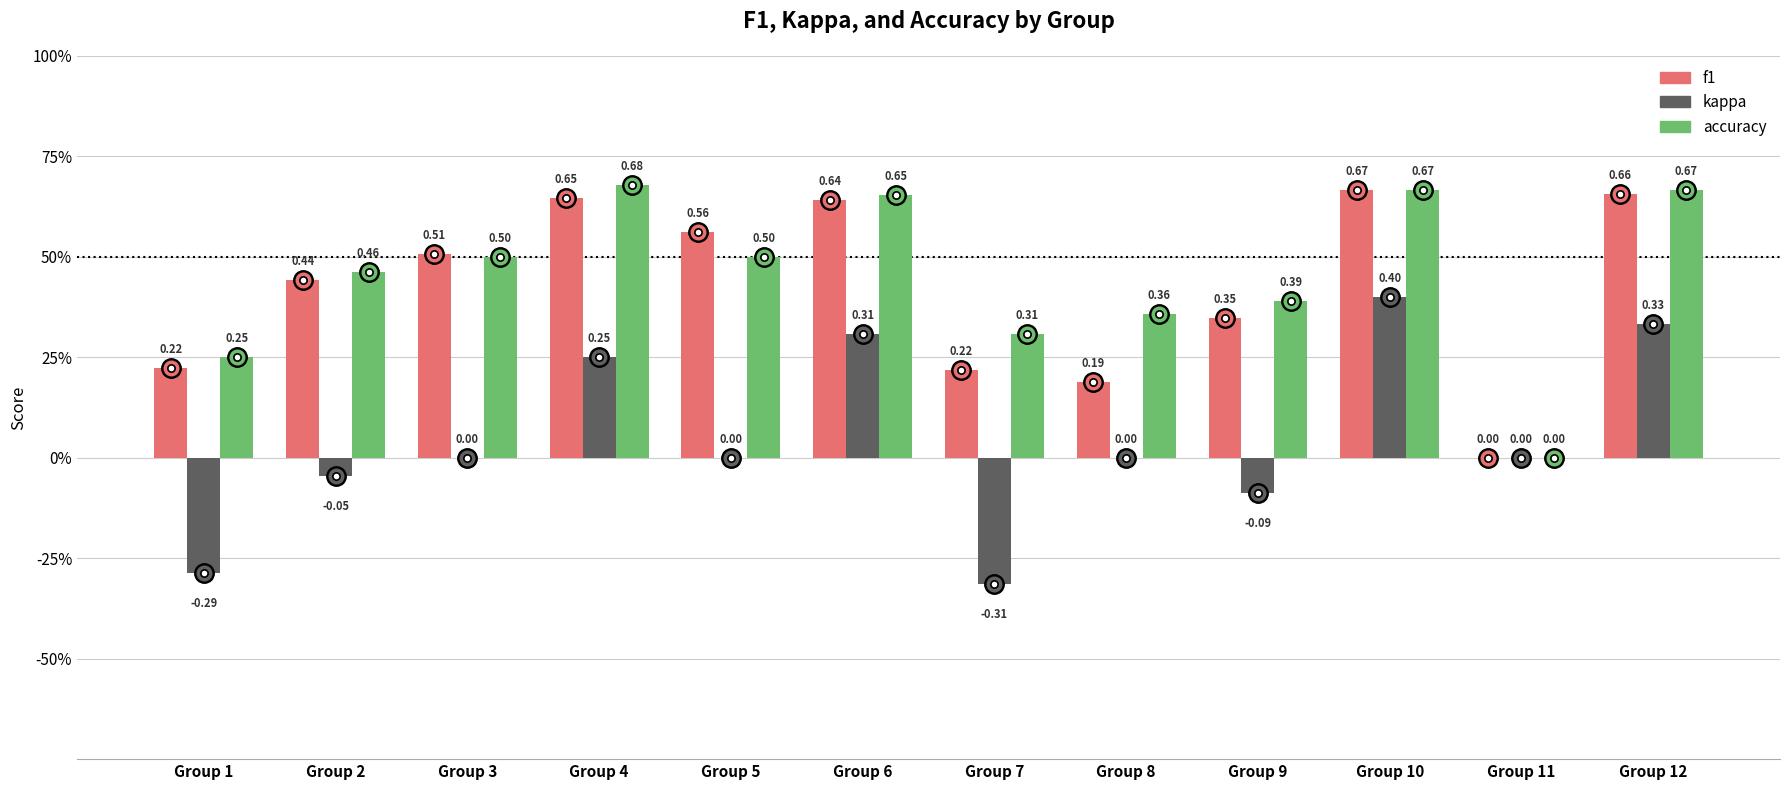

What is the sum of the f1 values at Group 5 and Group 7?

0.8